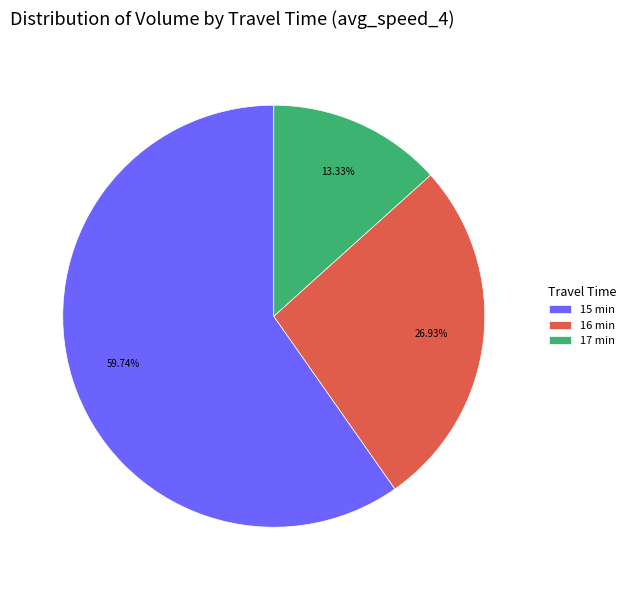

Rank the categories by value from highest to lowest.

15 min, 16 min, 17 min